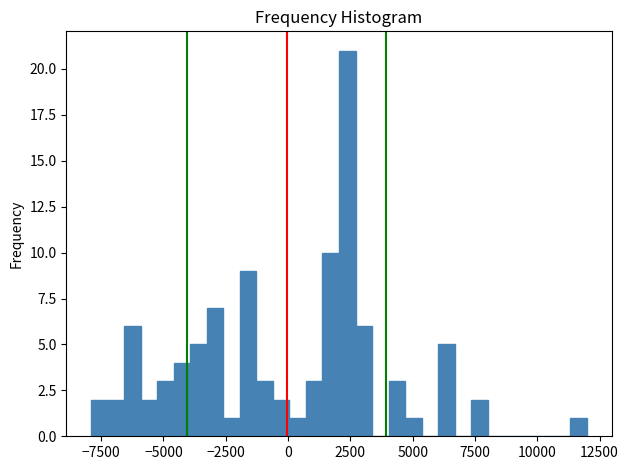

Read against the x-axis, roughly where is the centre of the tallest bar?

2500